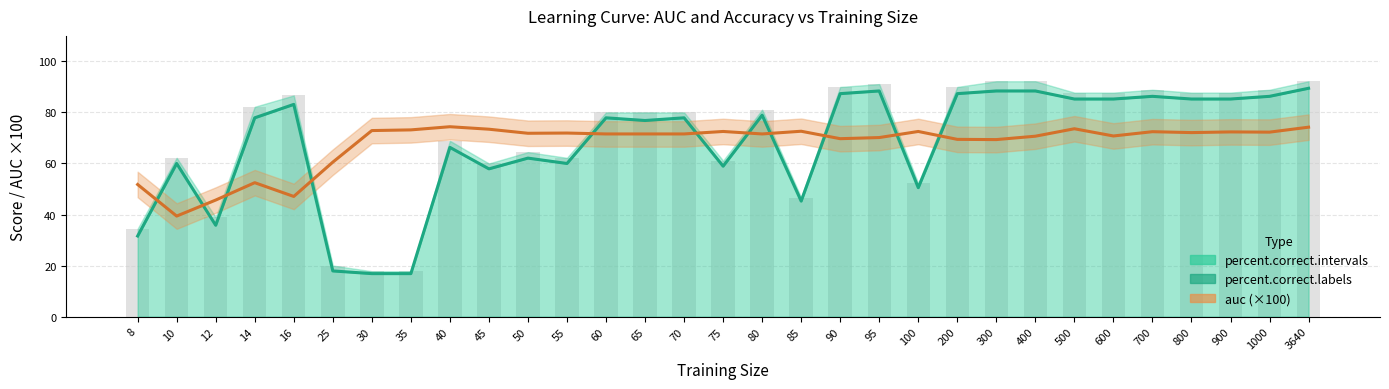

Does the chart contain stacked bars?

No